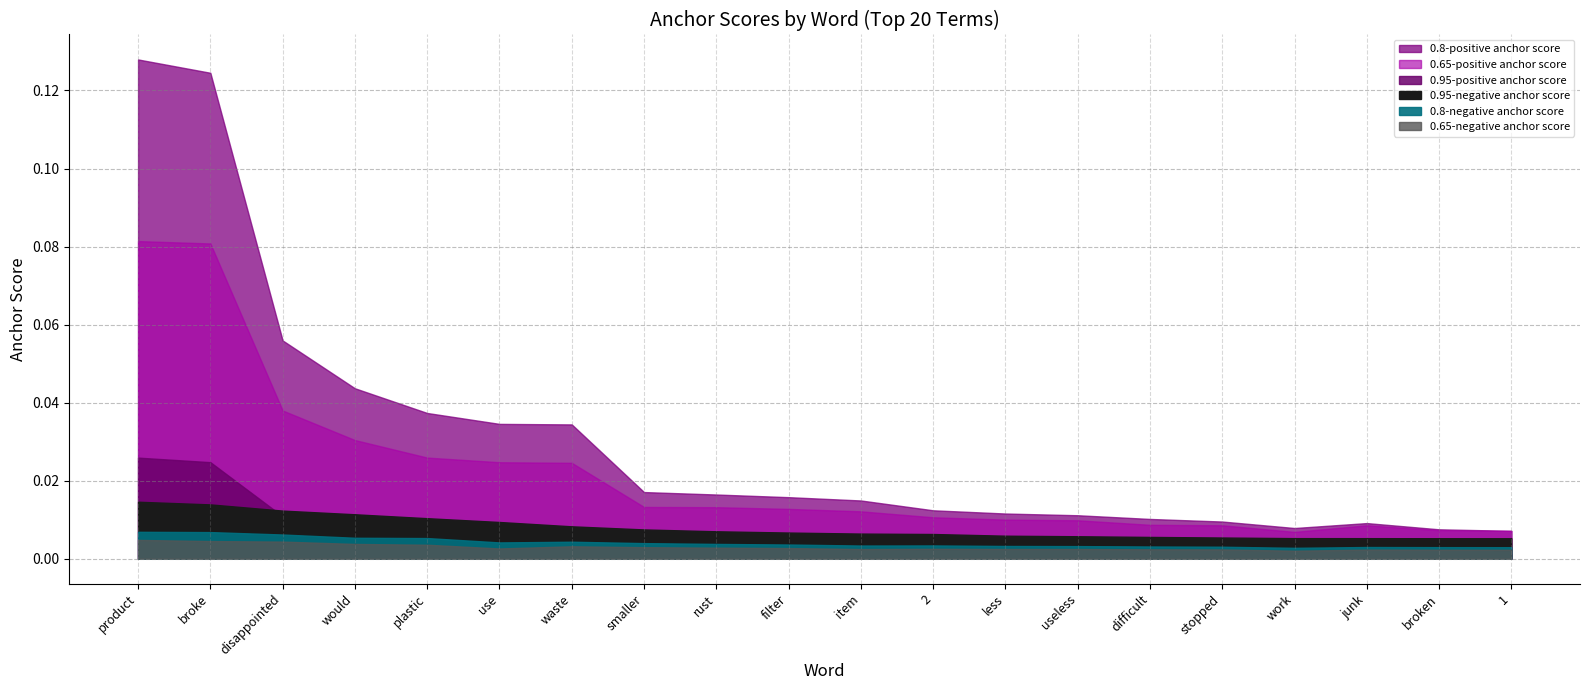

Reading left to right, transcribe all the data shown in this chart.

0.95-negative anchor score: 0.0	0.0	0.0	0.0	0.0	0.0	0.0	0.0	0.0	0.0	0.0	0.0	0.0	0.0	0.0	0.0	0.0	0.0	0.0	0.0
0.95-positive anchor score: 0.0	0.0	0.0	0.0	0.0	0.0	0.0	0.0	0.0	0.0	0.0	0.0	0.0	0.0	0.0	0.0	0.0	0.0	0.0	0.0
0.8-negative anchor score: 0.0	0.0	0.0	0.0	0.0	0.0	0.0	0.0	0.0	0.0	0.0	0.0	0.0	0.0	0.0	0.0	0.0	0.0	0.0	0.0
0.8-positive anchor score: 0.1	0.1	0.1	0.0	0.0	0.0	0.0	0.0	0.0	0.0	0.0	0.0	0.0	0.0	0.0	0.0	0.0	0.0	0.0	0.0
0.65-negative anchor score: 0.0	0.0	0.0	0.0	0.0	0.0	0.0	0.0	0.0	0.0	0.0	0.0	0.0	0.0	0.0	0.0	0.0	0.0	0.0	0.0
0.65-positive anchor score: 0.1	0.1	0.0	0.0	0.0	0.0	0.0	0.0	0.0	0.0	0.0	0.0	0.0	0.0	0.0	0.0	0.0	0.0	0.0	0.0